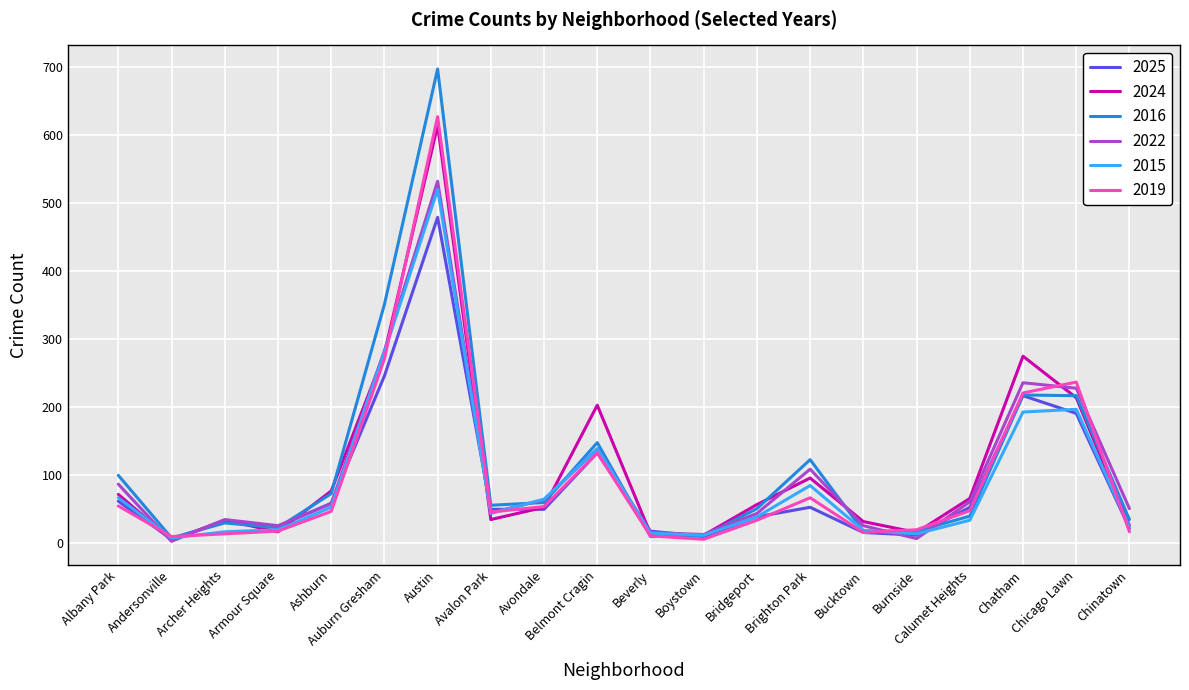

Which category has the highest value in the 2015 series?

Austin